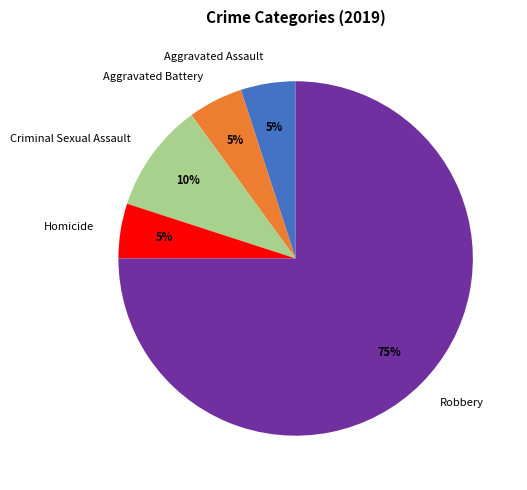

True or false: Criminal Sexual Assault accounts for 1% of the total.

False